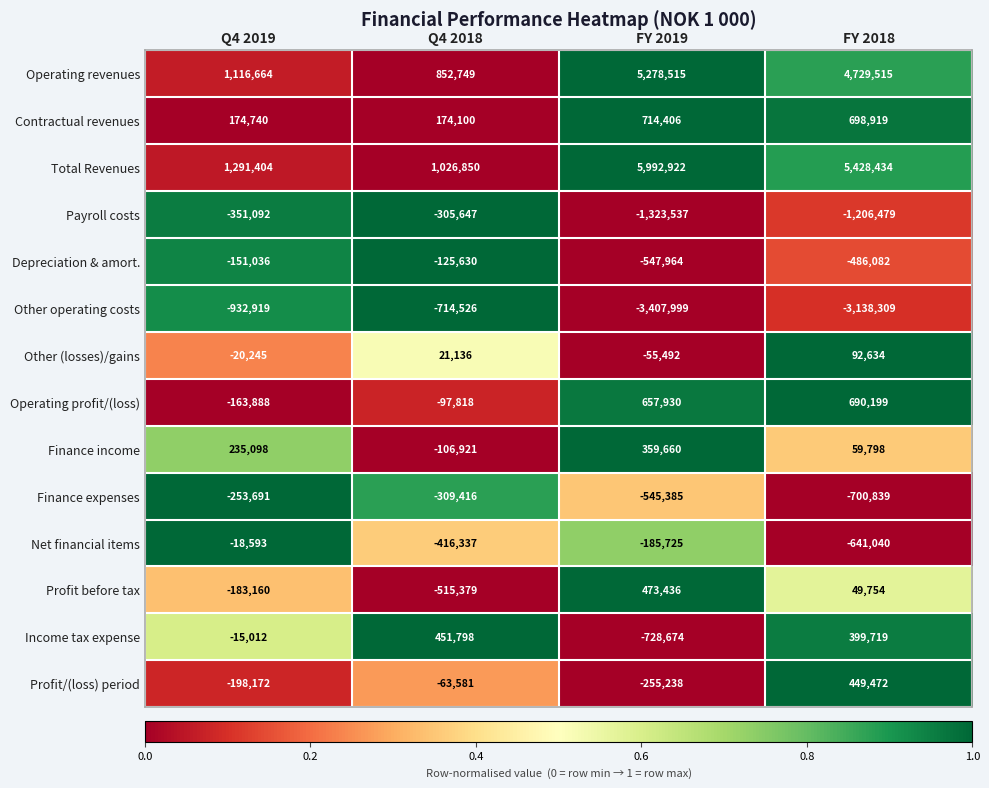

What is the difference between the highest and lowest values at Q4 2019?

2224323